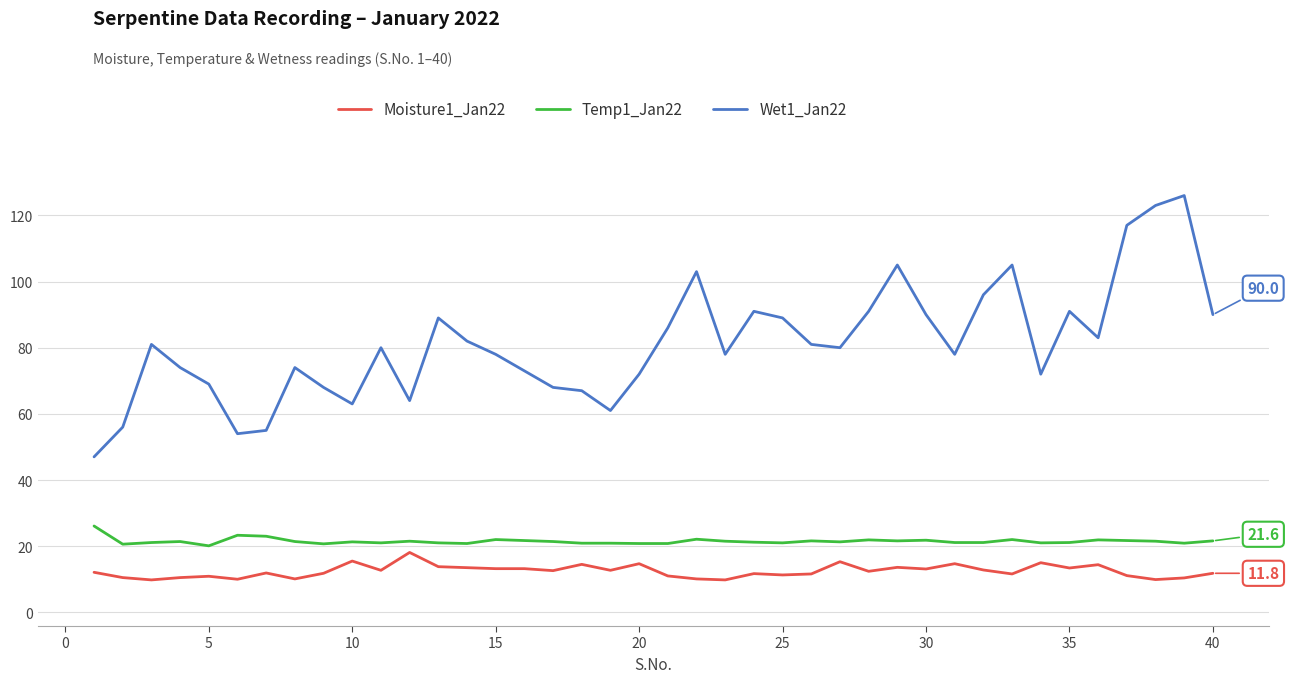

What is the greatest value displayed?

126.0